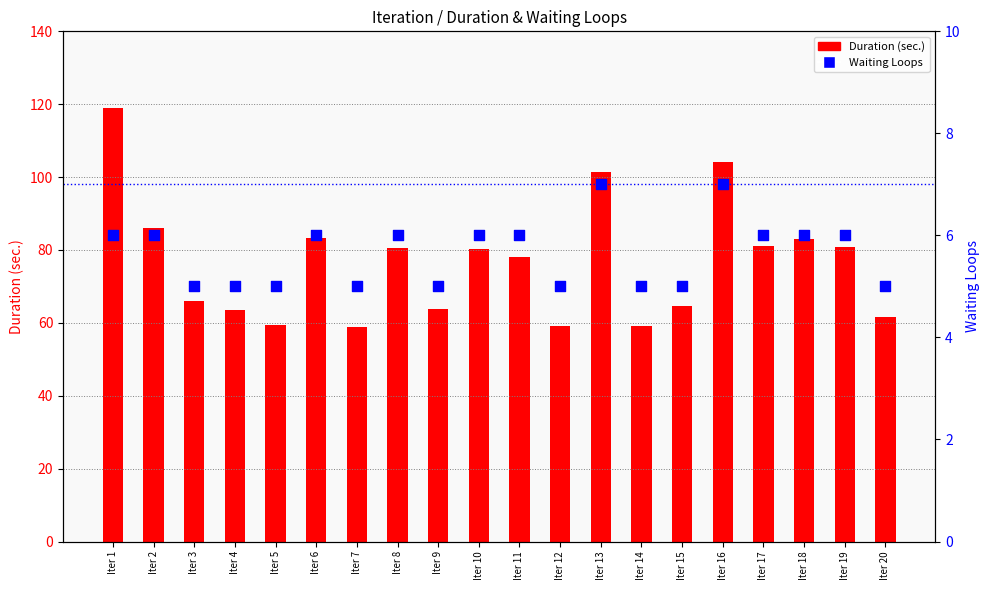

Which series contains the highest Y value?

Duration (sec.)